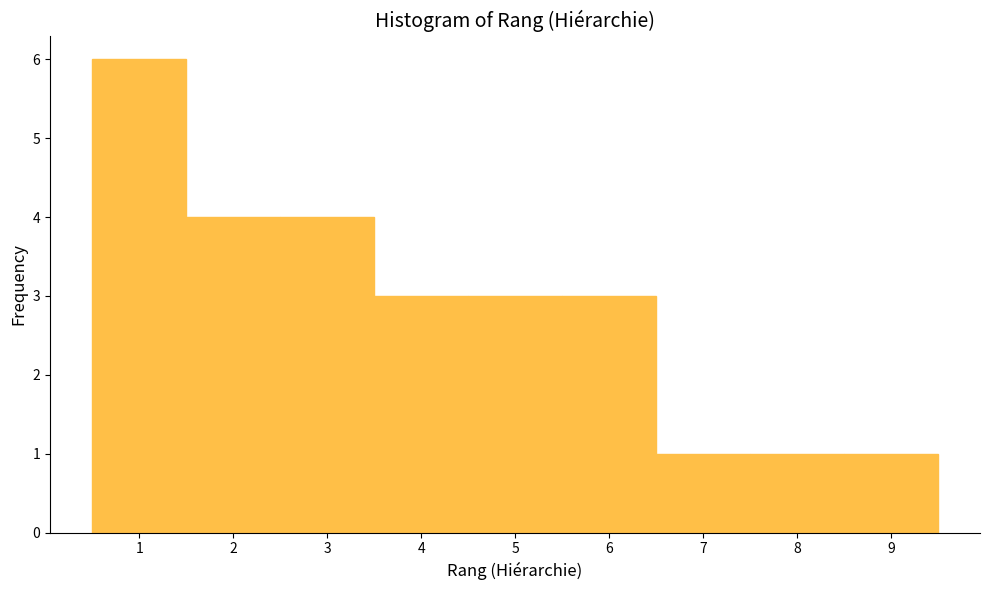

Reading left to right, list every bar in this chart as the range it spans on the x-axis followed by its height. The values are not printed on the chart, so give them approximately, as read against the axis.

0.5 to 1.5: 6
1.5 to 2.5: 4
2.5 to 3.5: 4
3.5 to 4.5: 3
4.5 to 5.5: 3
5.5 to 6.5: 3
6.5 to 7.5: 1
7.5 to 8.5: 1
8.5 to 9.5: 1